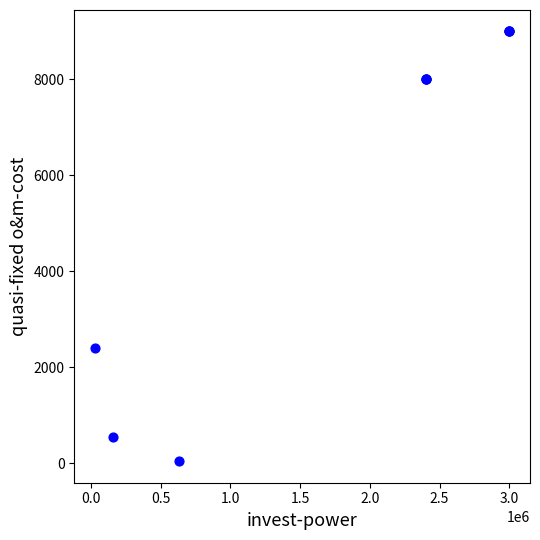

What Y value in the scatter plot is closest to 4520?

2400